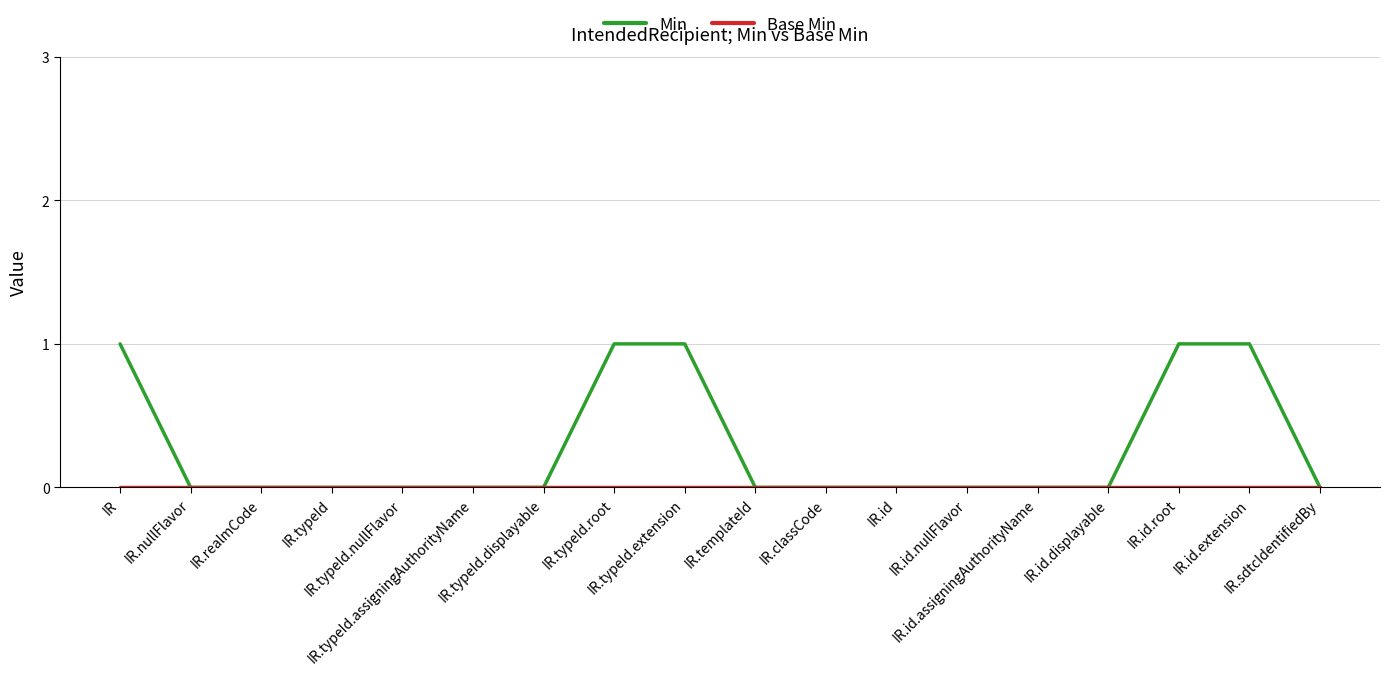

What position from the left is IR.id.root?

16